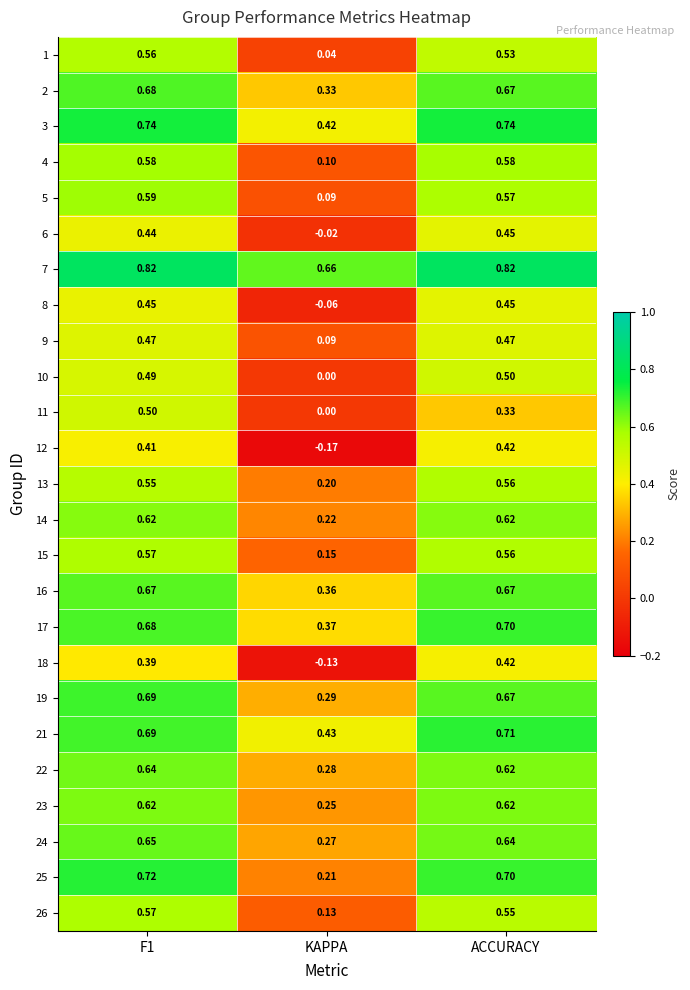

At which label does 1 reach its minimum?

KAPPA